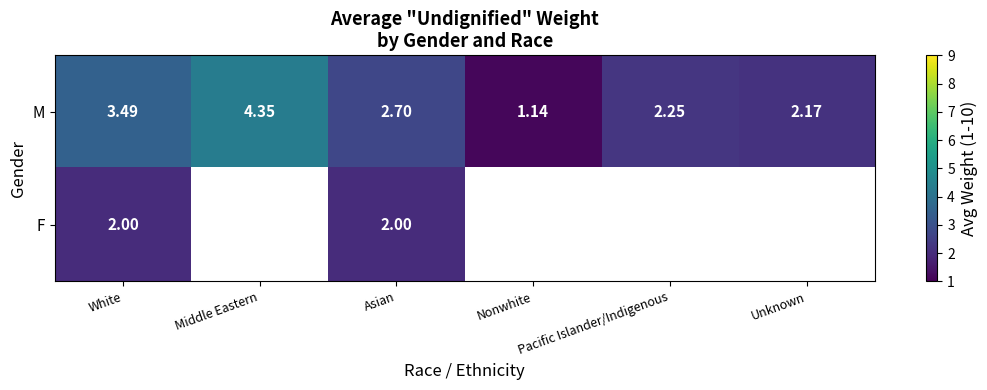

True or false: F has a value of 2.0 at Asian.

True